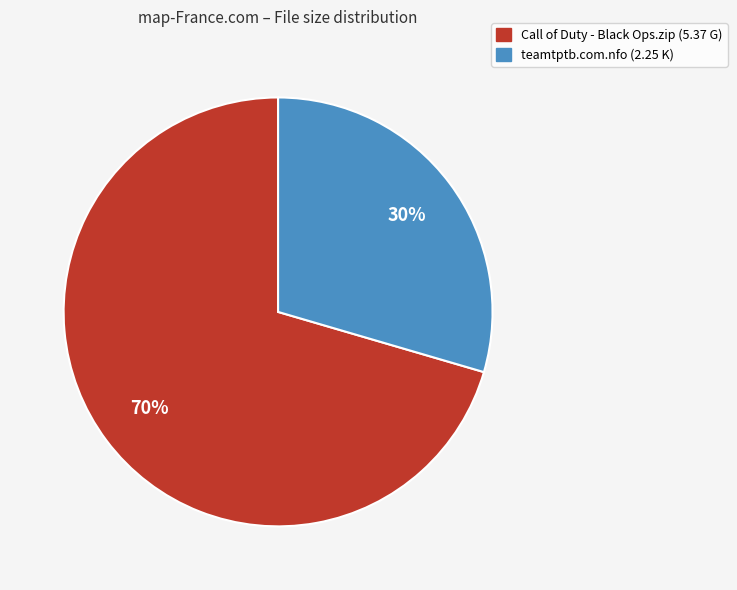

Do Call of Duty - Black Ops.zip and teamtptb.com.nfo together represent more than half of the pie?

Yes